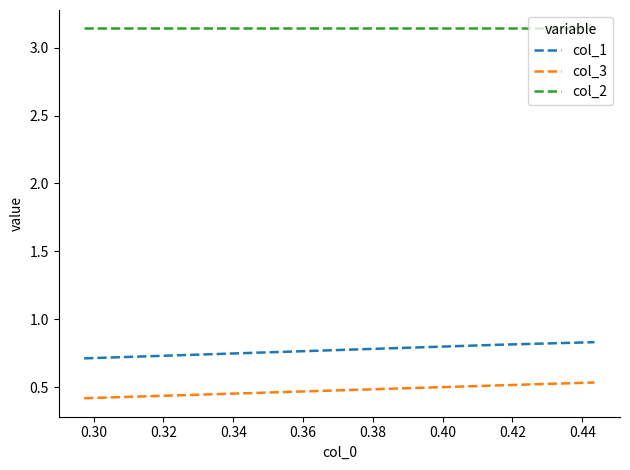

Rank the series by their maximum value, from highest to lowest.

col_2, col_1, col_3